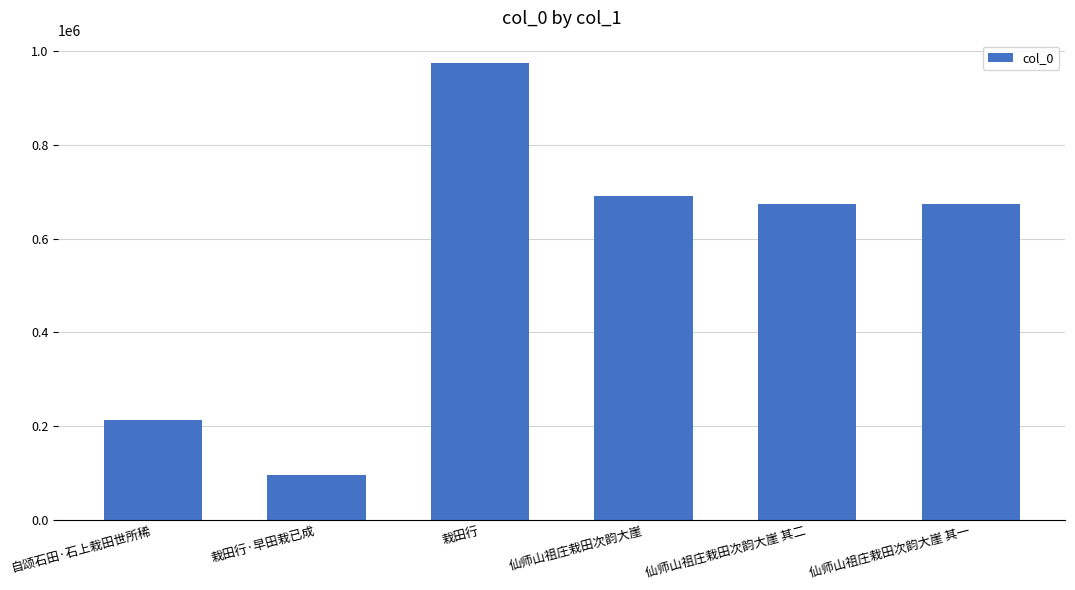

What is the smallest value displayed?

96272